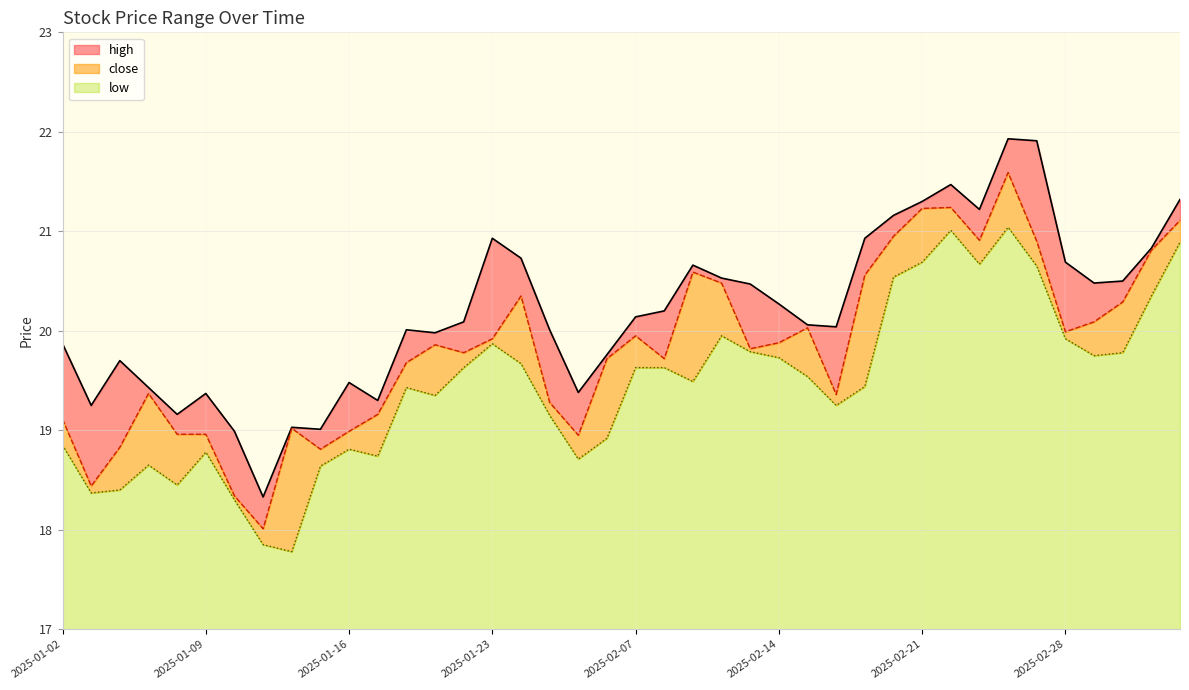

Where is high nearest to the value 20?

2025-01-20